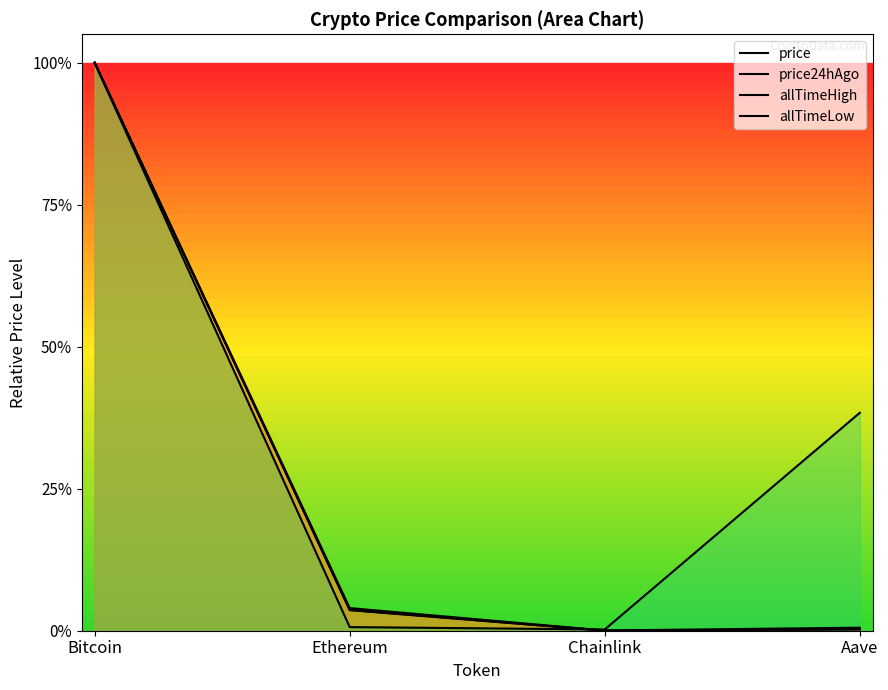

How many interior local valleys does the price series have?

1